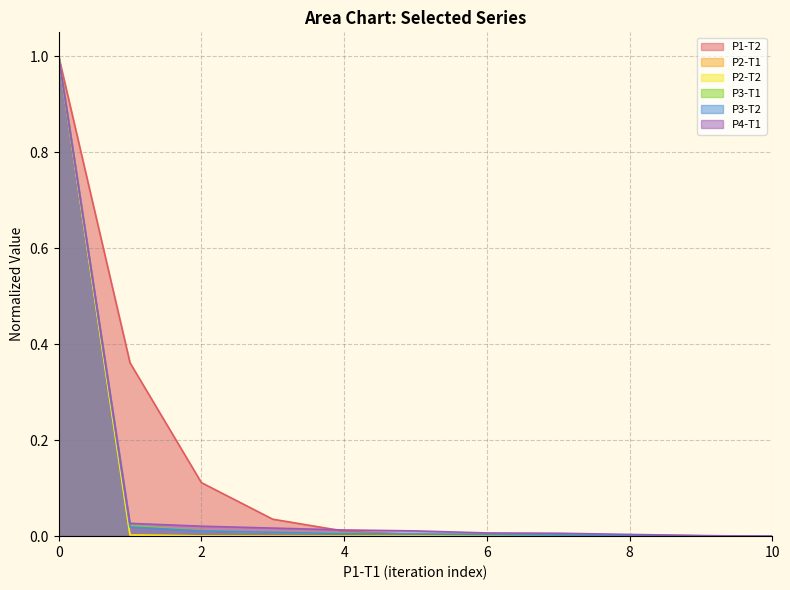

Which series ends up on top after the final intersection of P1-T2 and P3-T2?

P3-T2